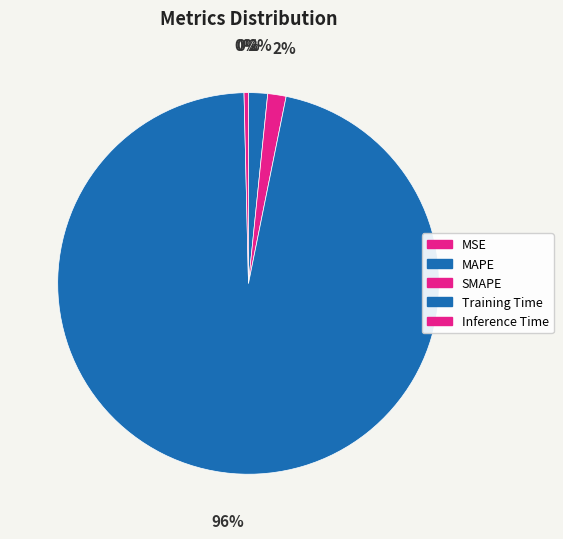

Rank the categories by value from highest to lowest.

Training Time, MAPE, SMAPE, Inference Time, MSE